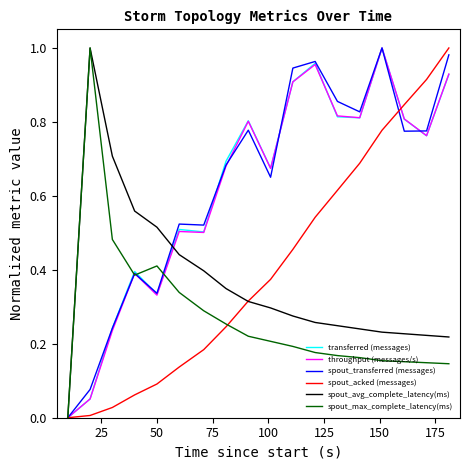

How many lines are shown in the chart?

6